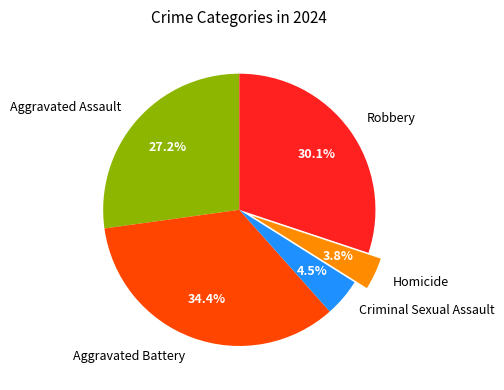

Do Aggravated Assault and Criminal Sexual Assault together represent more than half of the pie?

No